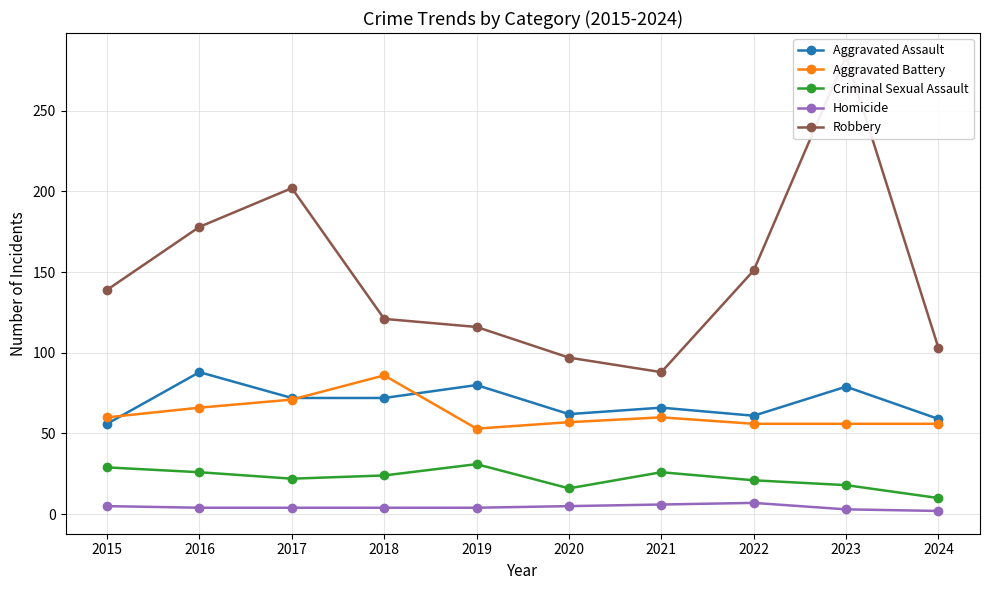

In Aggravated Battery, how many points are higher than both neighbors (excluding endpoints)?

2